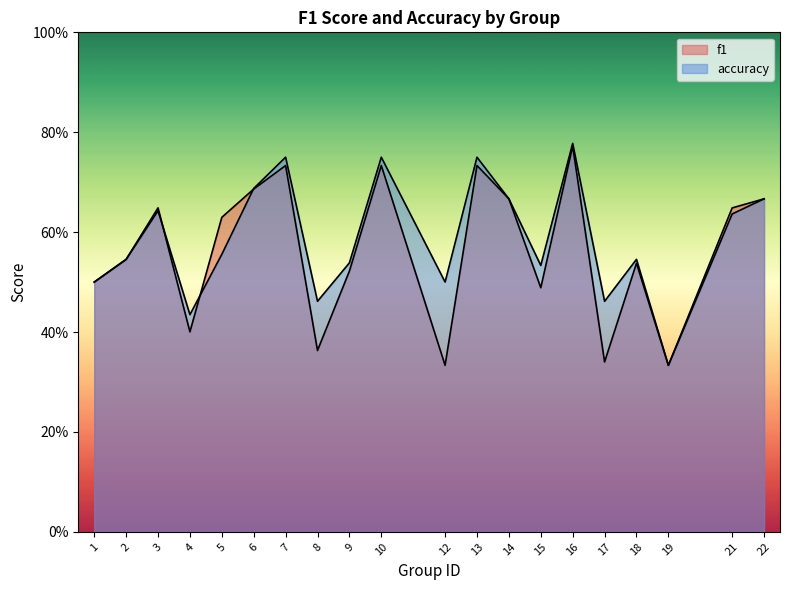

Where is f1 nearest to the value 0?

12